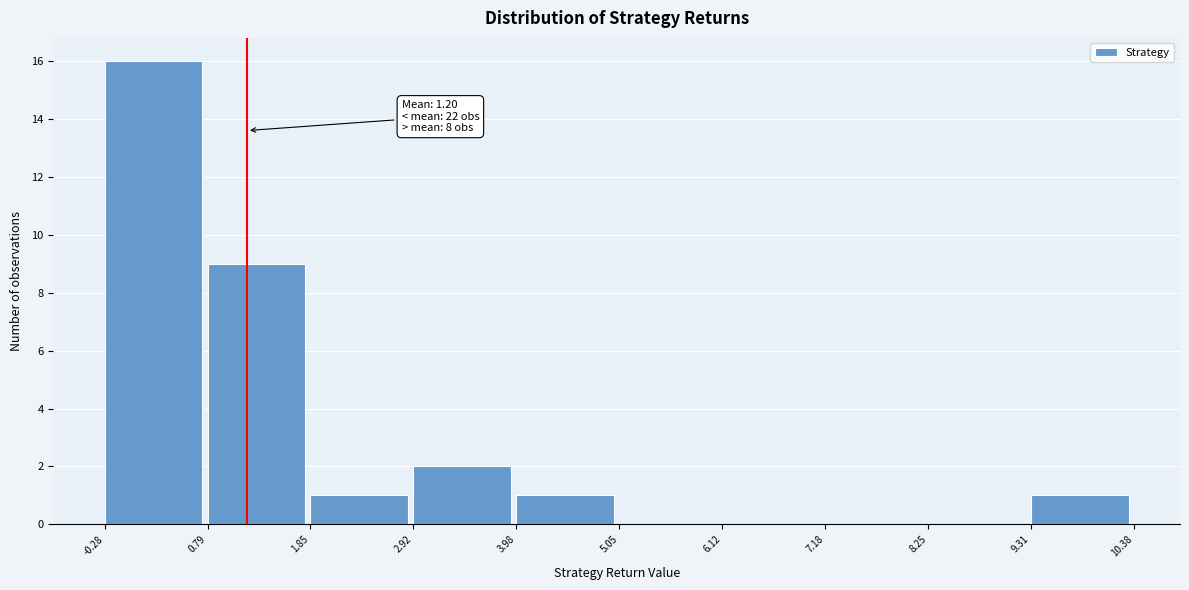

Which range on the x-axis has the tallest bar?

-0.28 to 0.79